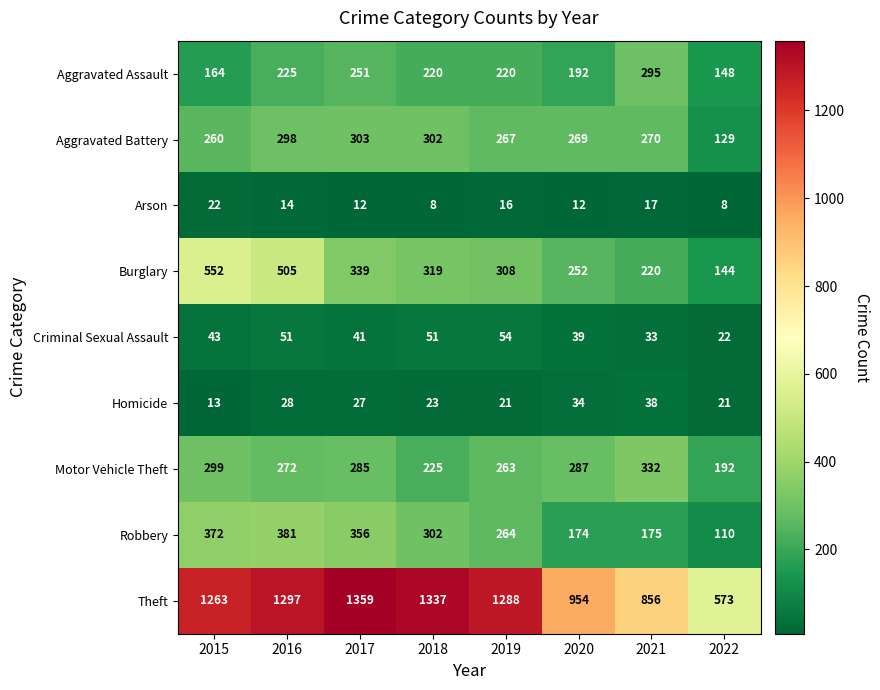

What is the total value across all series at 2022?

1347